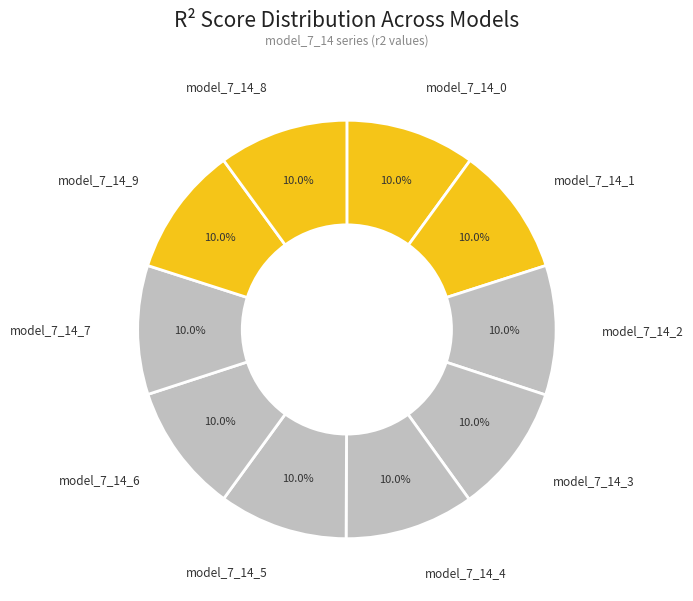

Which slice is the smallest?

model_7_14_5